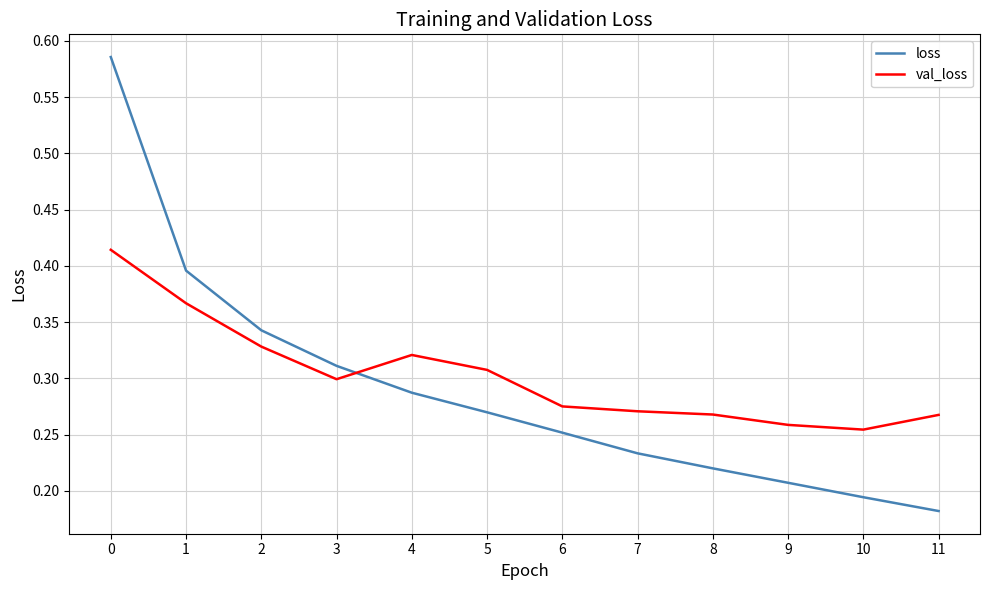

At which category does the chart reach its minimum across all series?

11